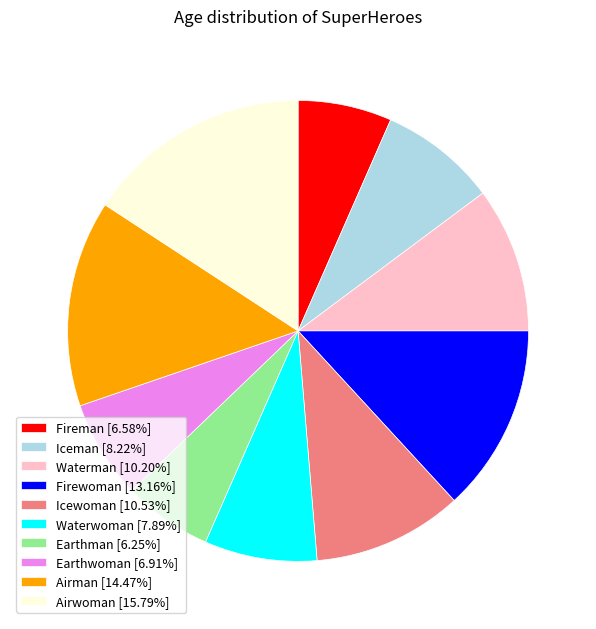

How many slices are in this pie chart?

10